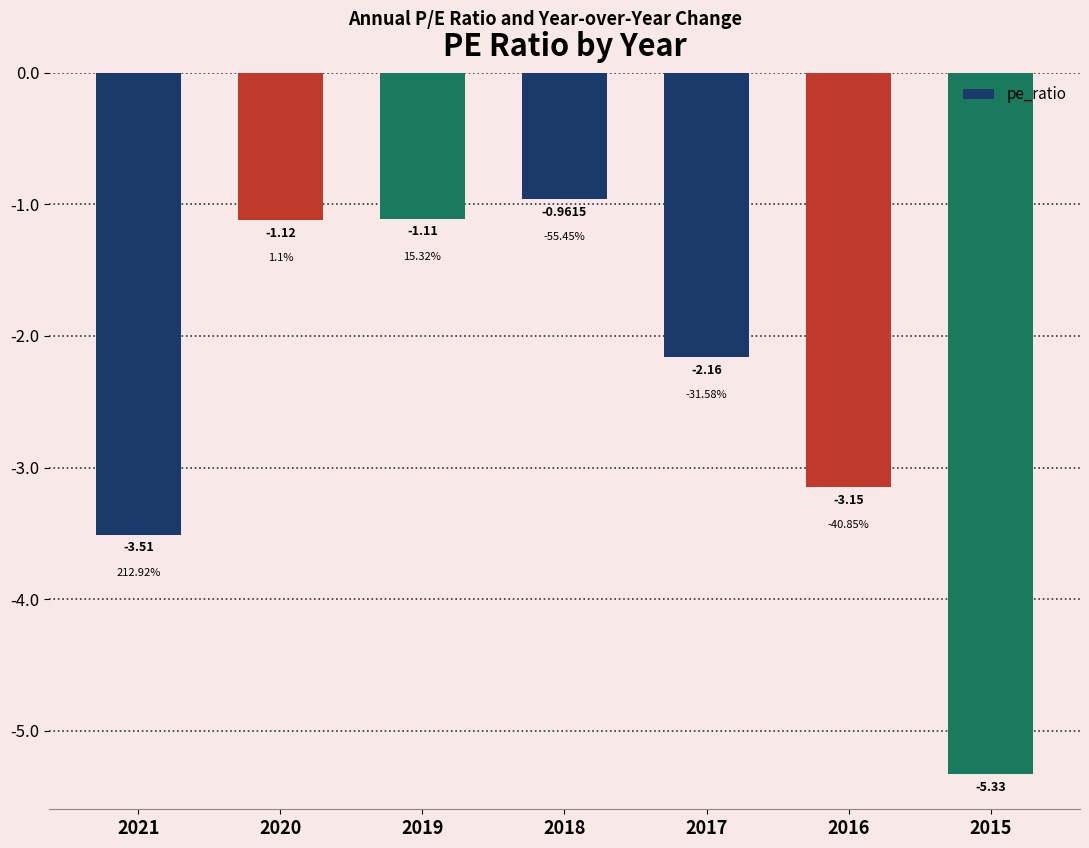

Count the number of values greater than -2.

3